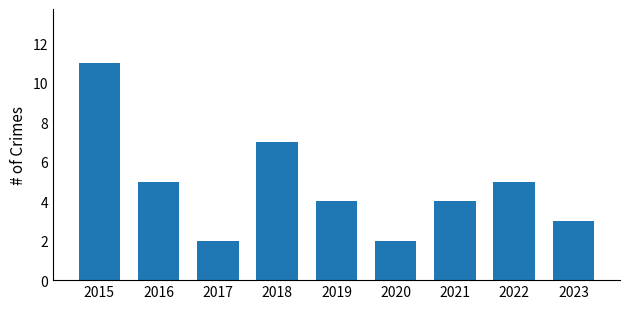

What is the value of the 1st bar from the left?

11